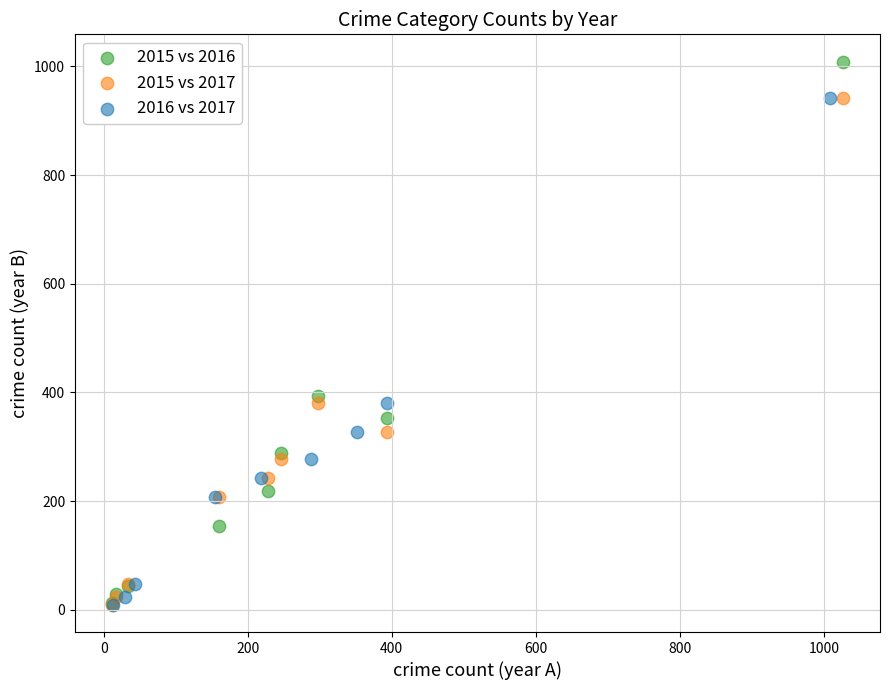

Which series contains the highest Y value?

2015 vs 2016